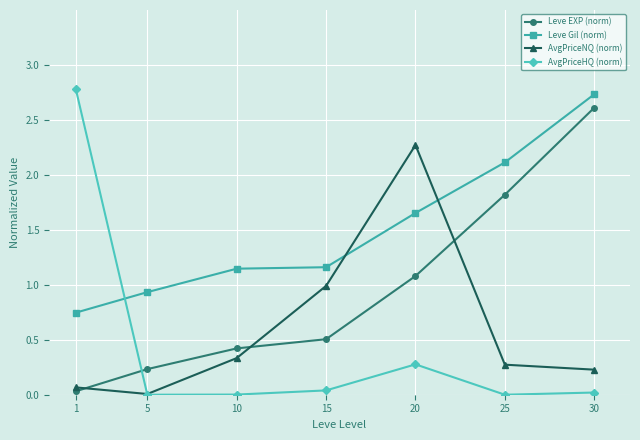

True or false: Leve EXP (norm) has more than 0 points higher than both neighbors.

False